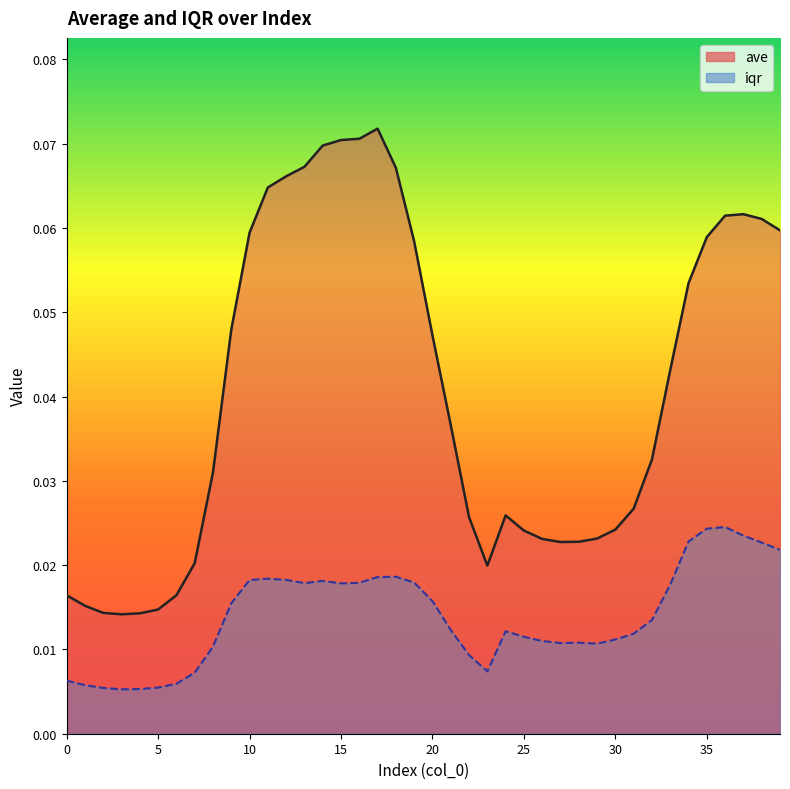

True or false: ave and iqr cross at least once.

False